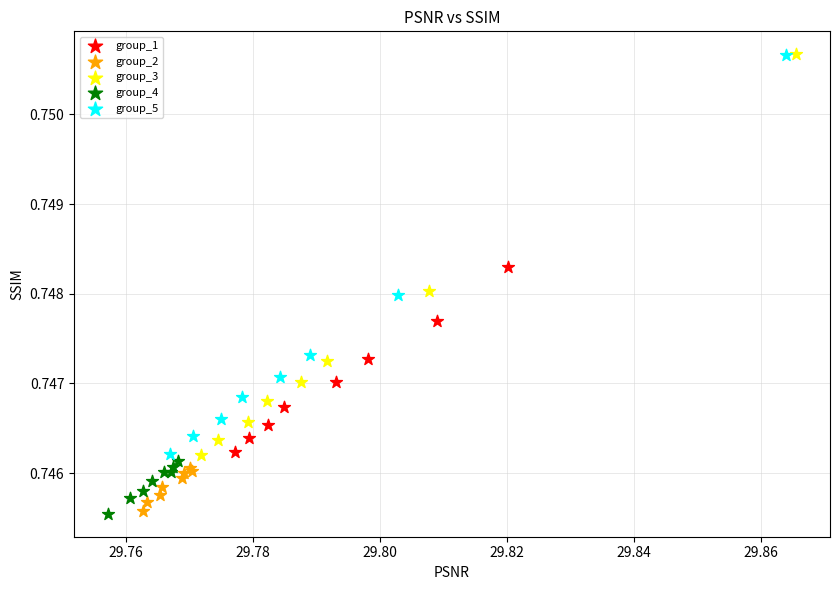

Which series has the largest Y range (max minus min)?

group_3